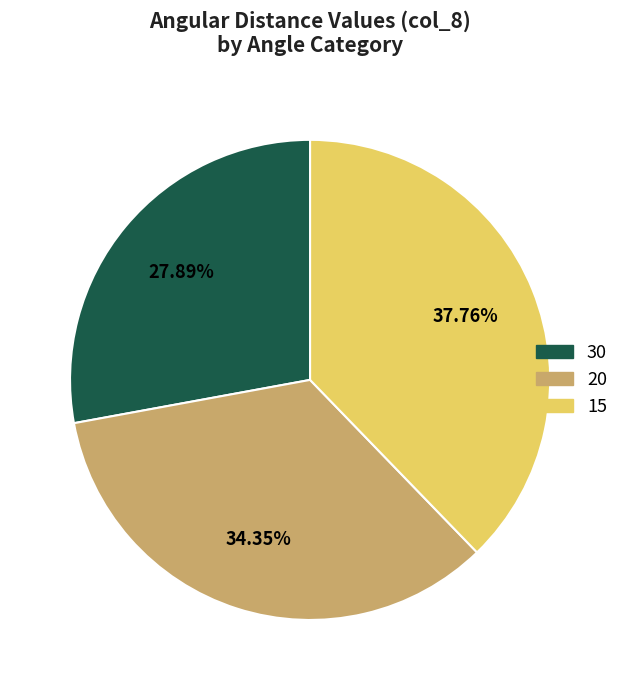

Rank the categories by value from highest to lowest.

15, 20, 30